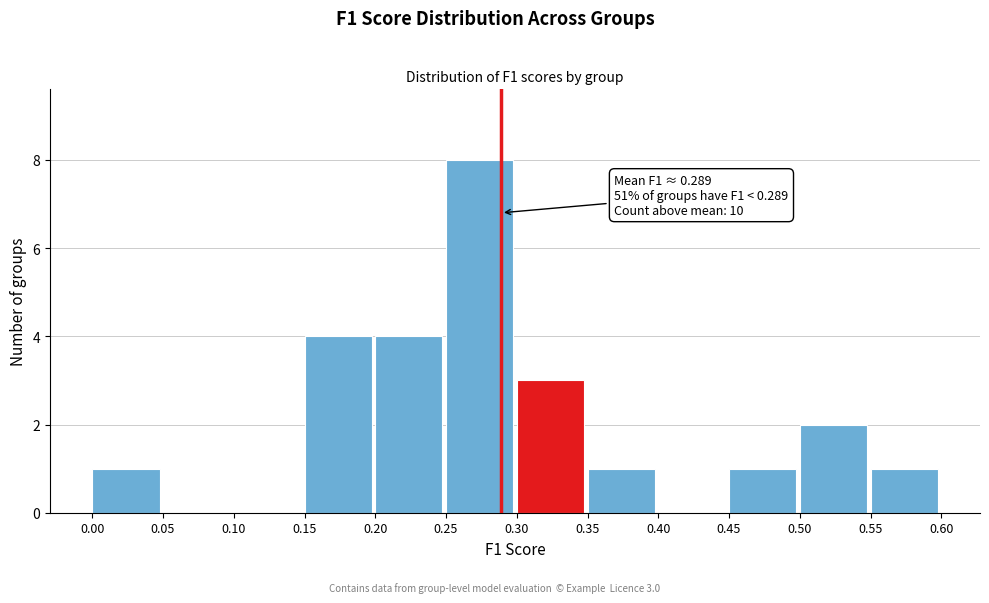

Which range on the x-axis has the tallest bar?

0.25 to 0.30